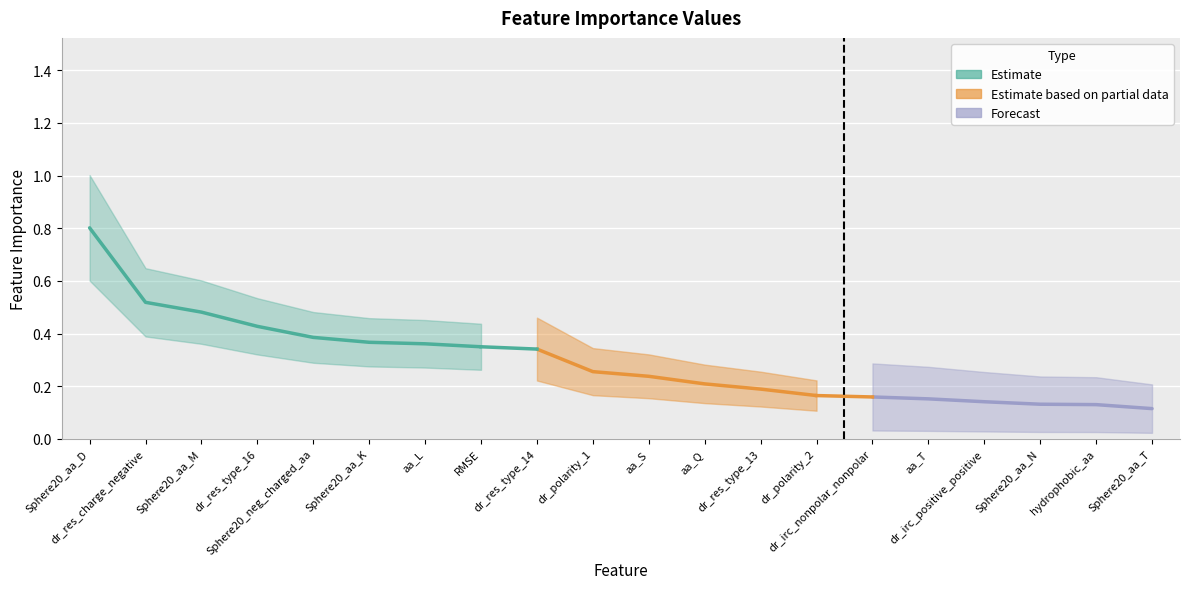

Rank the categories by value from highest to lowest.

Sphere20_aa_D, dr_res_charge_negative, Sphere20_aa_M, dr_res_type_16, Sphere20_neg_charged_aa, Sphere20_aa_K, aa_L, RMSE, dr_res_type_14, dr_polarity_1, aa_S, aa_Q, dr_res_type_13, dr_polarity_2, dr_irc_nonpolar_nonpolar, aa_T, dr_irc_positive_positive, Sphere20_aa_N, hydrophobic_aa, Sphere20_aa_T